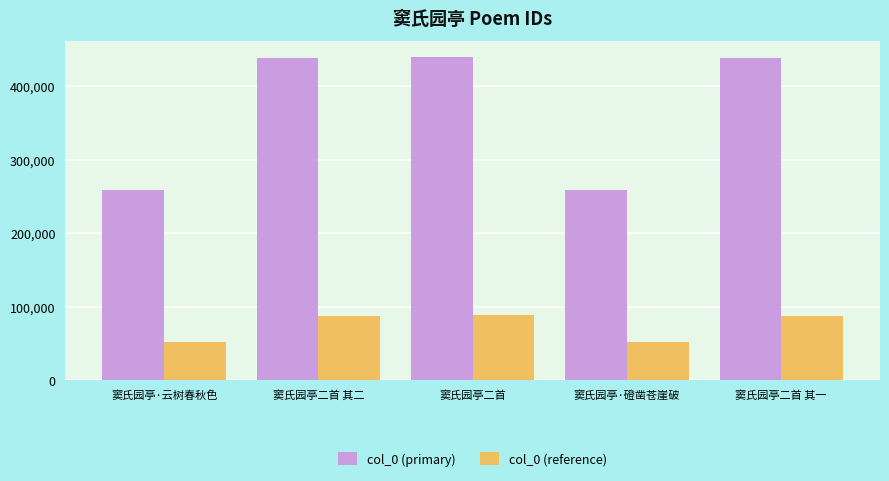

At how many categories does at least one series exceed 327792?

3